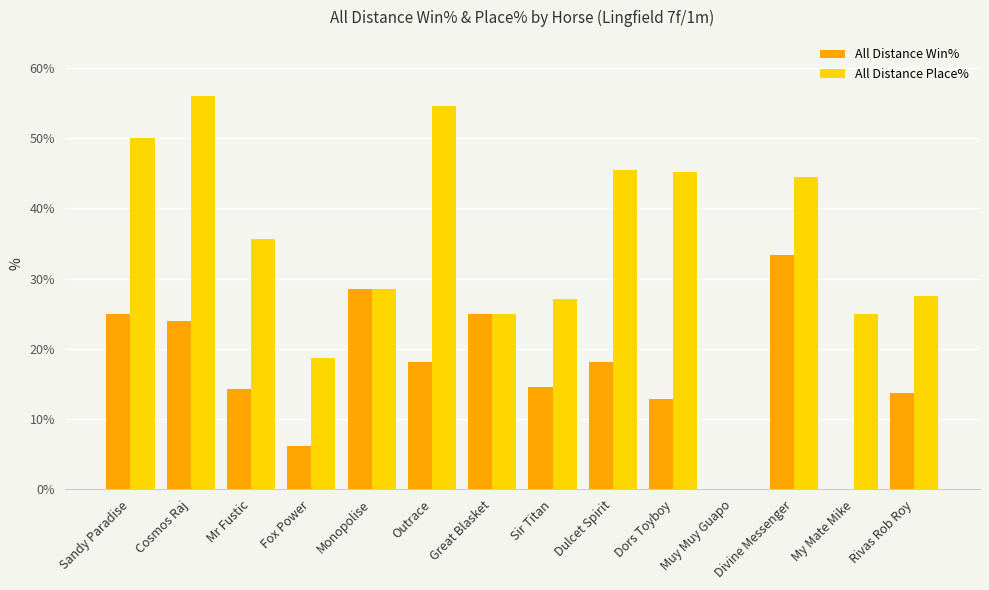

Which series changed the most between Monopolise and Outrace?

All Distance Place%